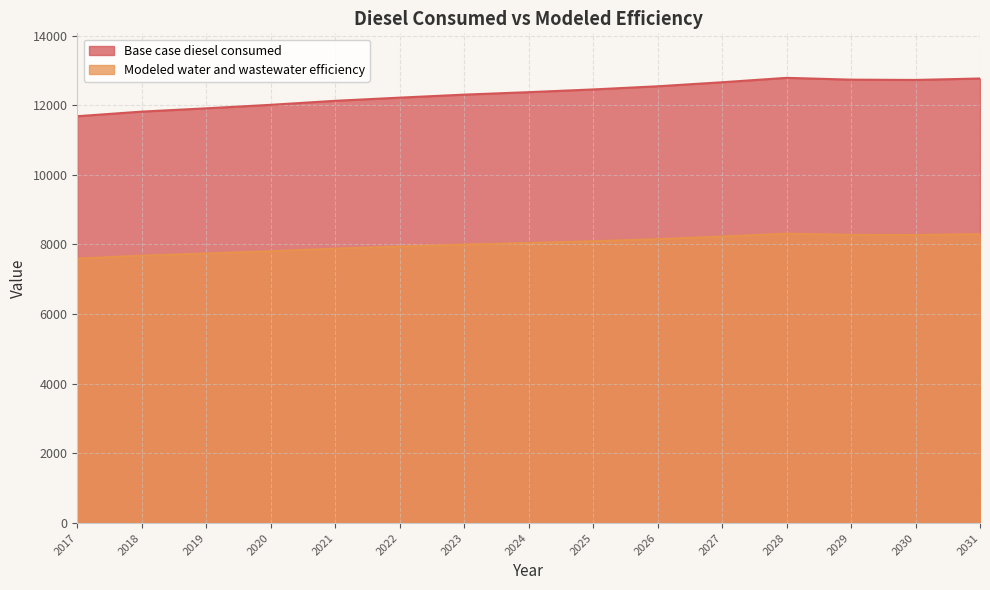

Which label corresponds to the largest value in the chart?

2028